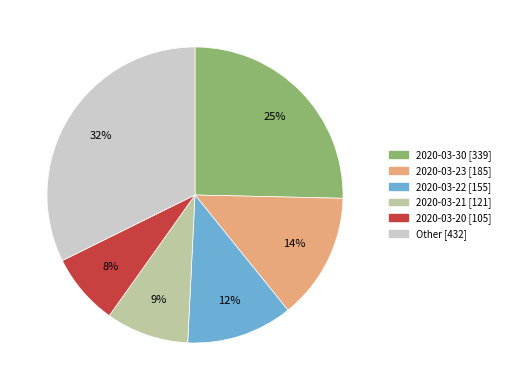

Is there a majority slice in this chart?

No